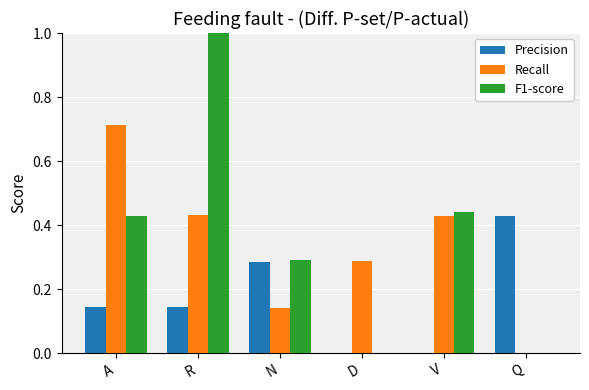

Is the value of Recall at R greater than the value of Precision at N?

Yes